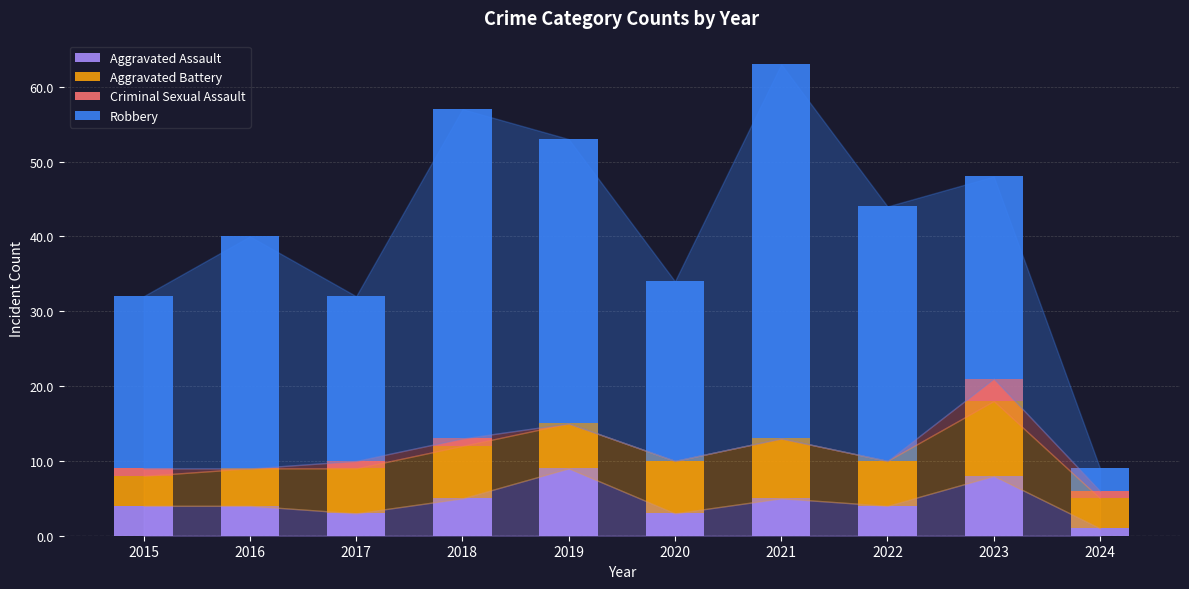

True or false: Aggravated Assault has a value of 5 at 2020.

False